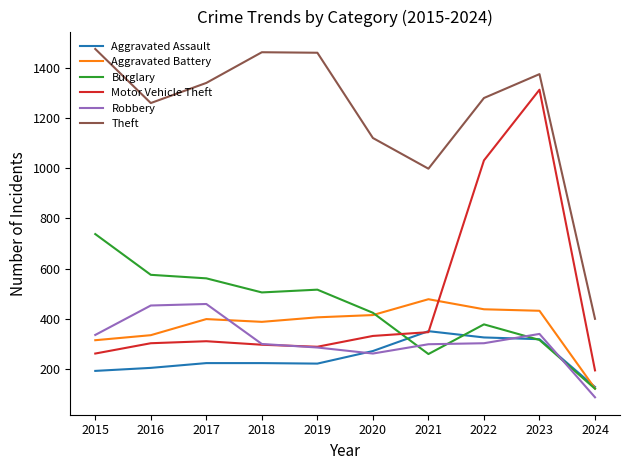

At which label is Theft closest to 937?

2021